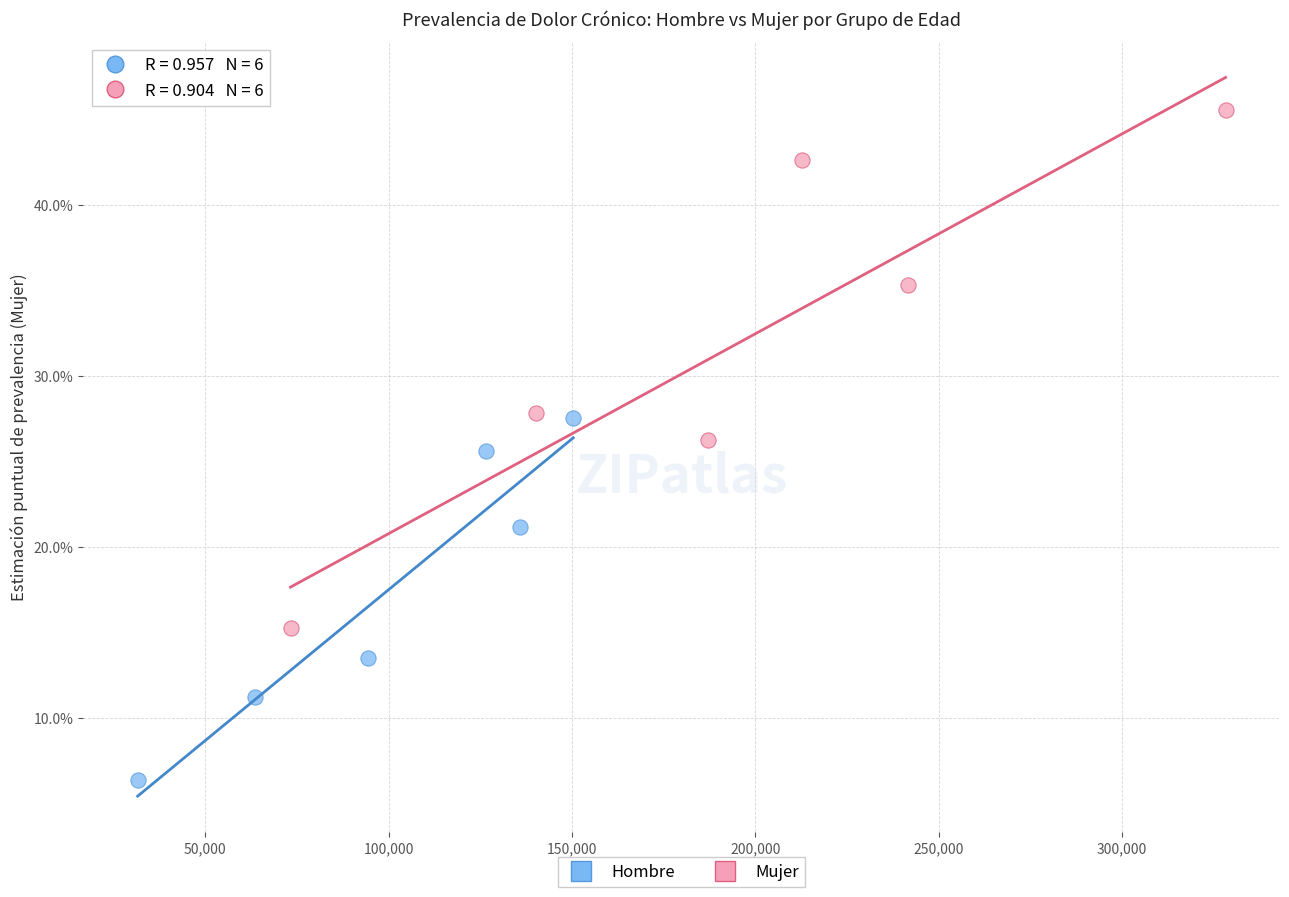

What are all the series names shown in the legend?

Hombre, Mujer